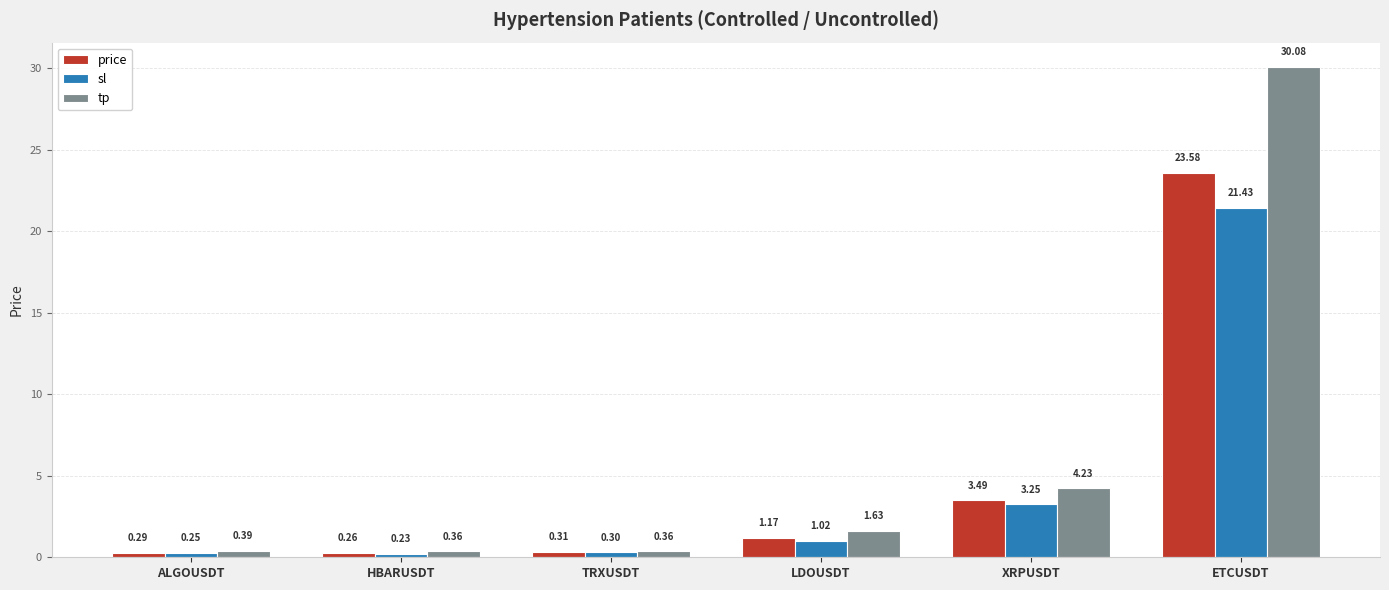

How many values in the sl series exceed 1?

3